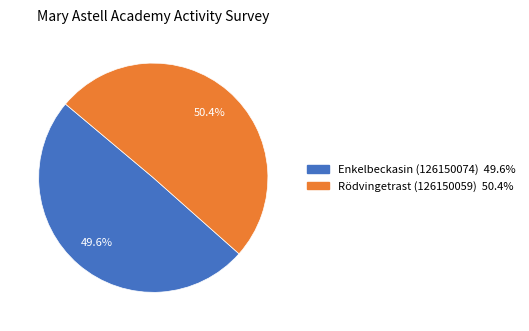

Combined, do Enkelbeckasin (126150074) and Rödvingetrast (126150059) account for over 50%?

Yes